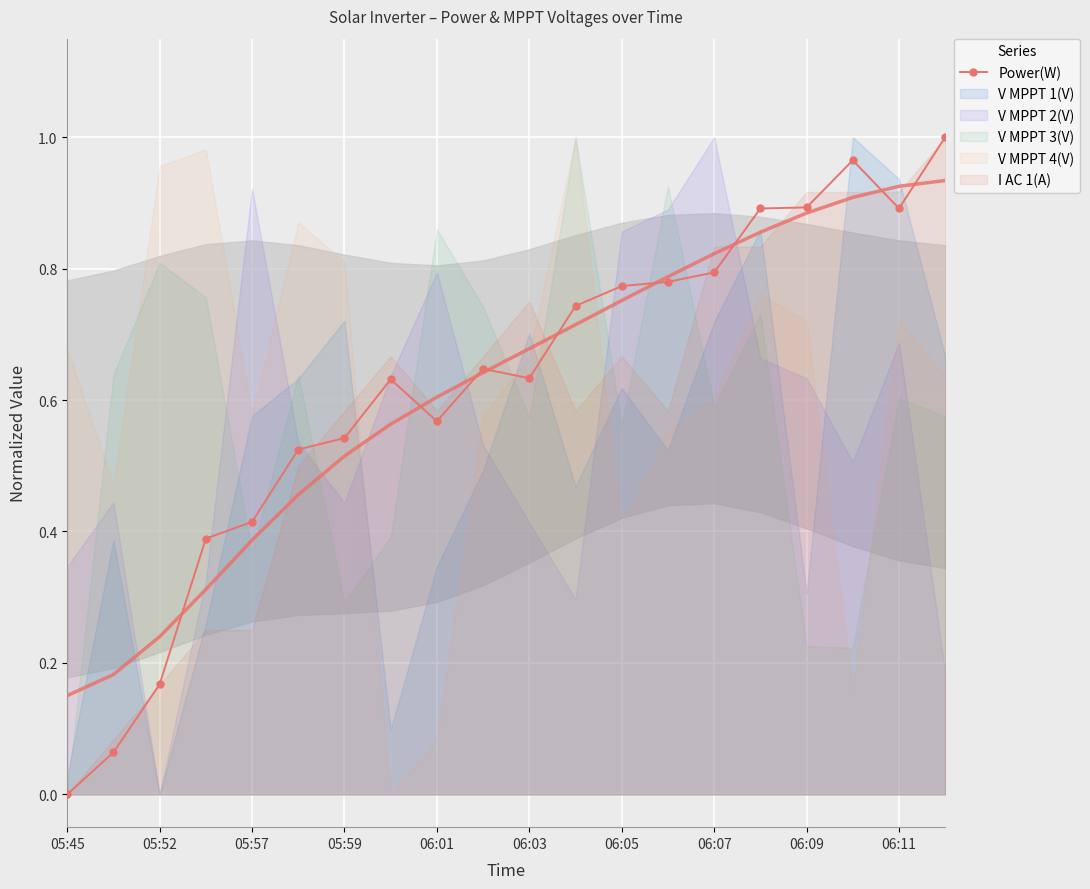

What position from the right is 17?

3